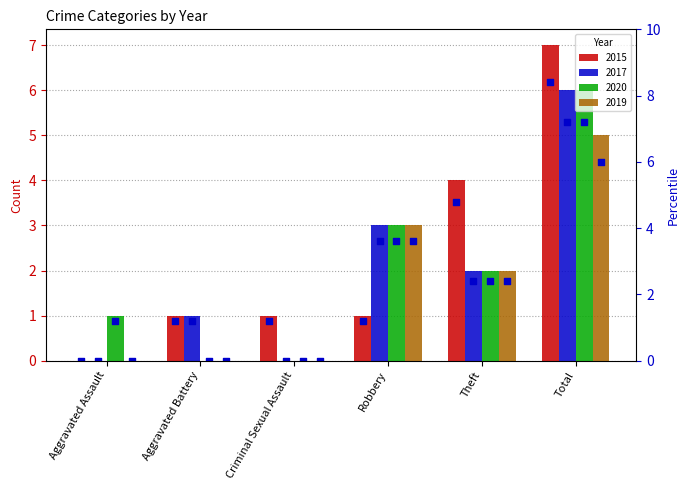

What is the change in value from Aggravated Assault to Aggravated Battery?

+1.2